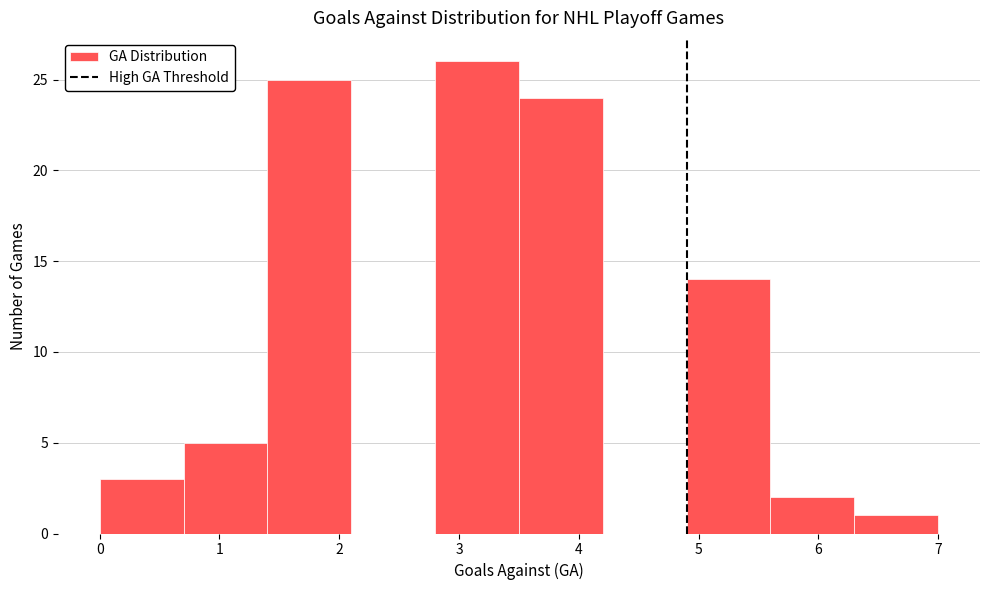

Reading left to right, transcribe this chart: for each bar, give the range it covers on the x-axis and its height. The values are not printed on the chart, so give them approximately, as read against the axis.

0.0 to 0.7: 3
0.7 to 1.4: 5
1.4 to 2.1: 25
2.1 to 2.8: 0
2.8 to 3.5: 26
3.5 to 4.2: 24
4.2 to 4.9: 0
4.9 to 5.6: 14
5.6 to 6.3: 2
6.3 to 7.0: 1